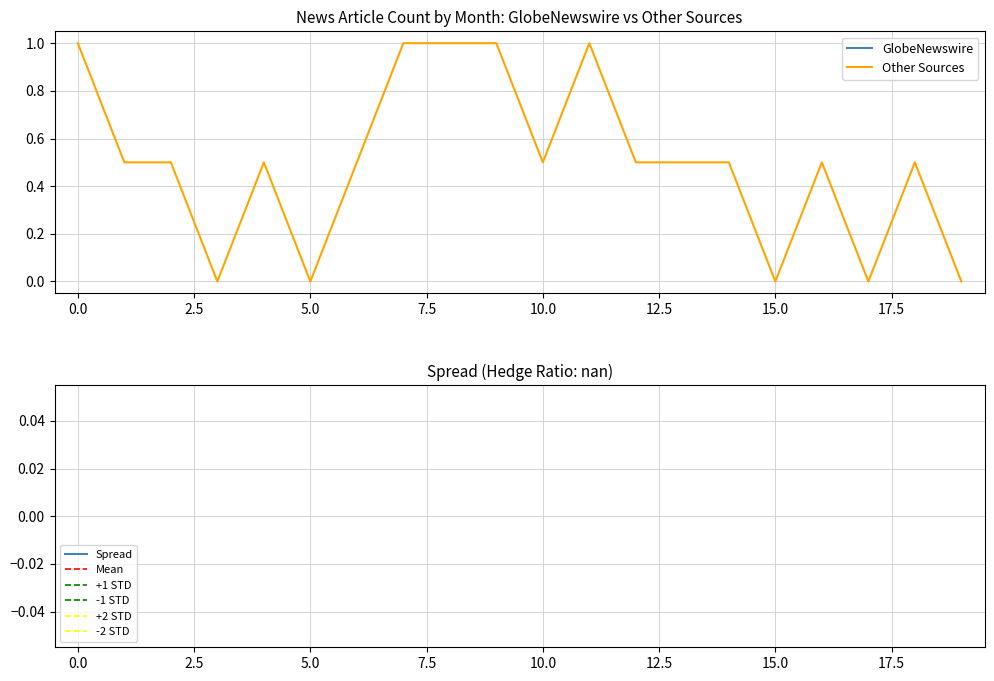

What is the greatest value displayed?

1.0